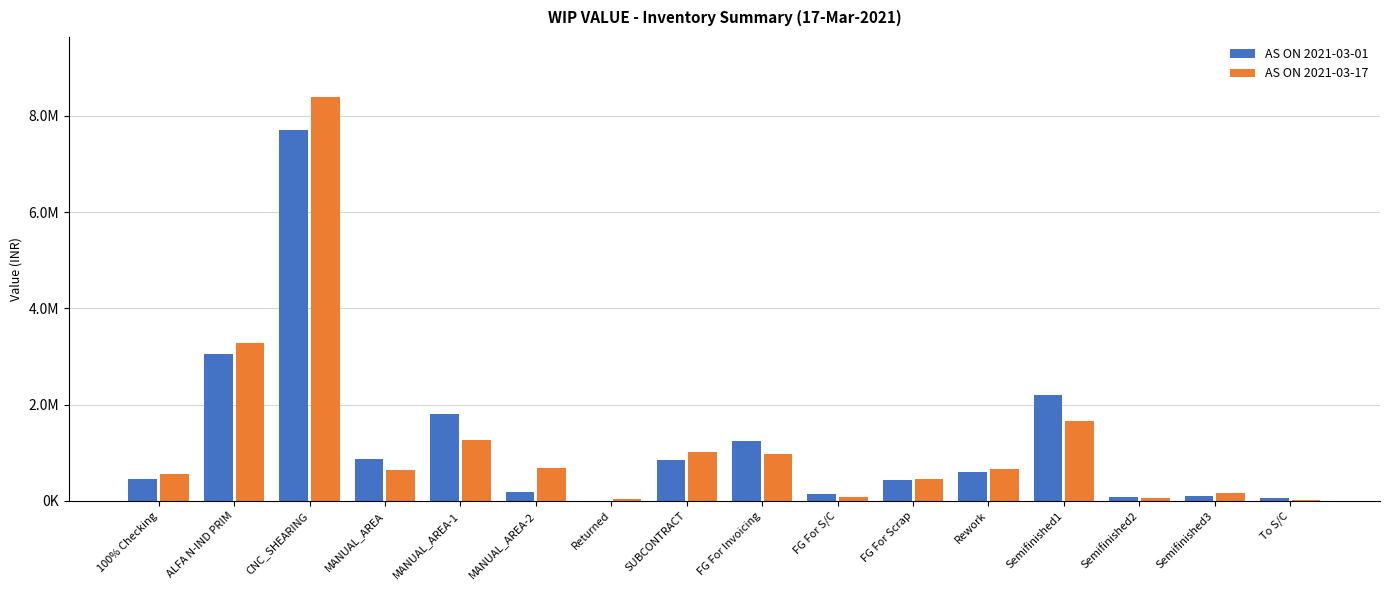

Reading left to right, what are all the values shown in this chart?

AS ON 2021-03-01: 446654.1	3045470.5	7708792.5	873145.9	1812346.4	175228.8	2388.8	847754.0	1242562.7	138788.5	437264.0	596236.0	2196308.2	71919.3	93448.8	63473.3
AS ON 2021-03-17: 549479.7	3286910.1	8379194.3	636185.0	1255015.0	685258.7	31506.0	1023178.6	970205.6	90151.4	455298.0	670119.9	1668255.3	56935.8	165311.4	28237.8